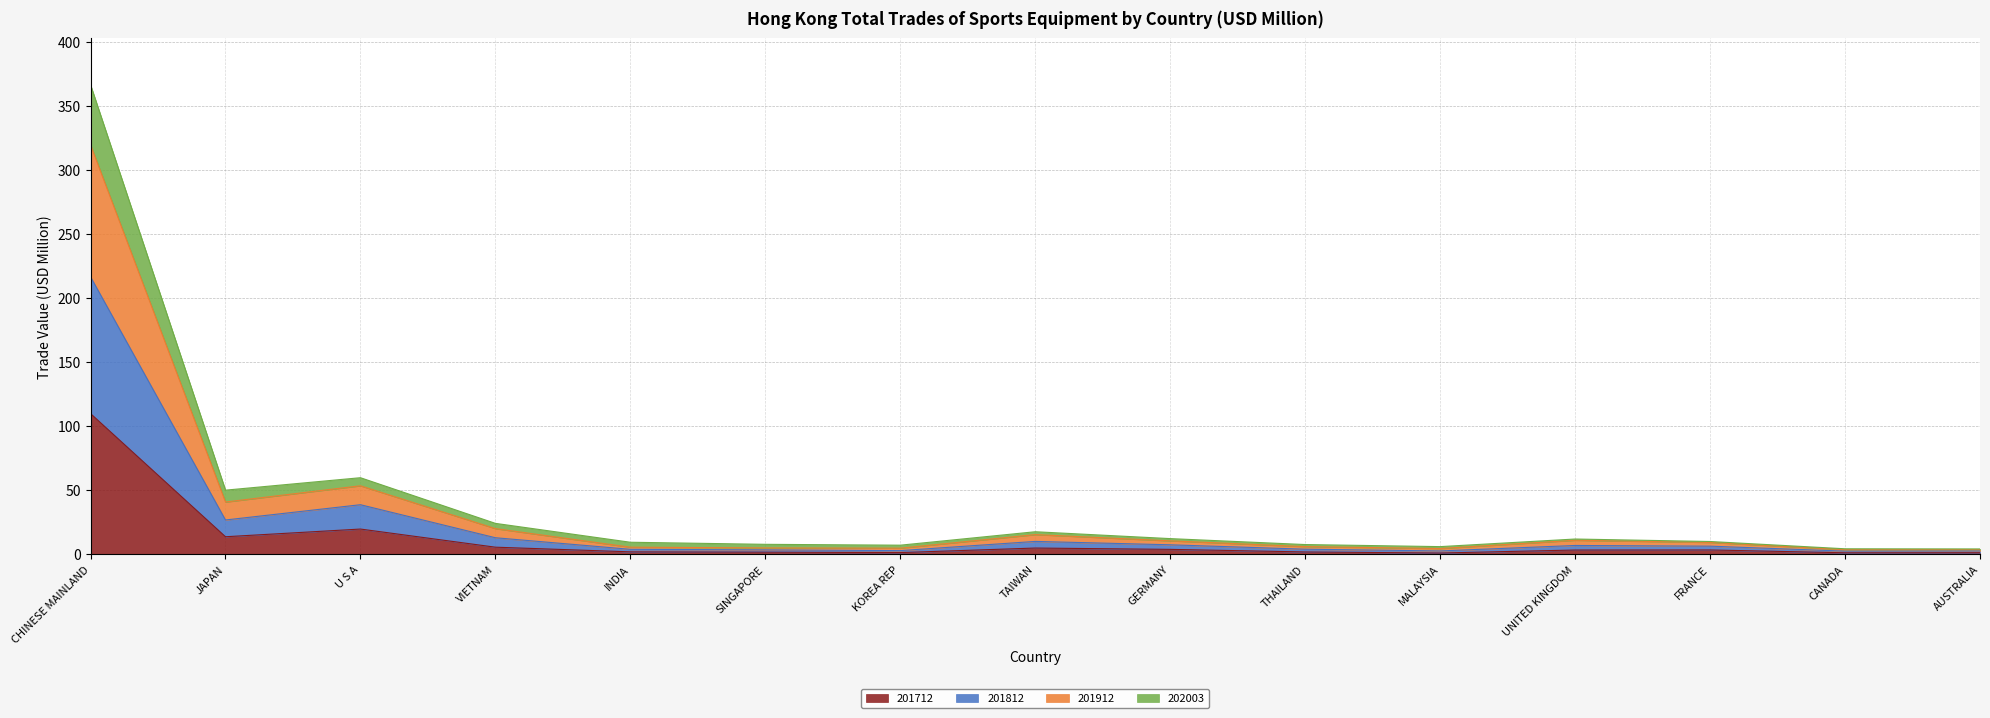

What is the label of the 14th point from the right?

JAPAN